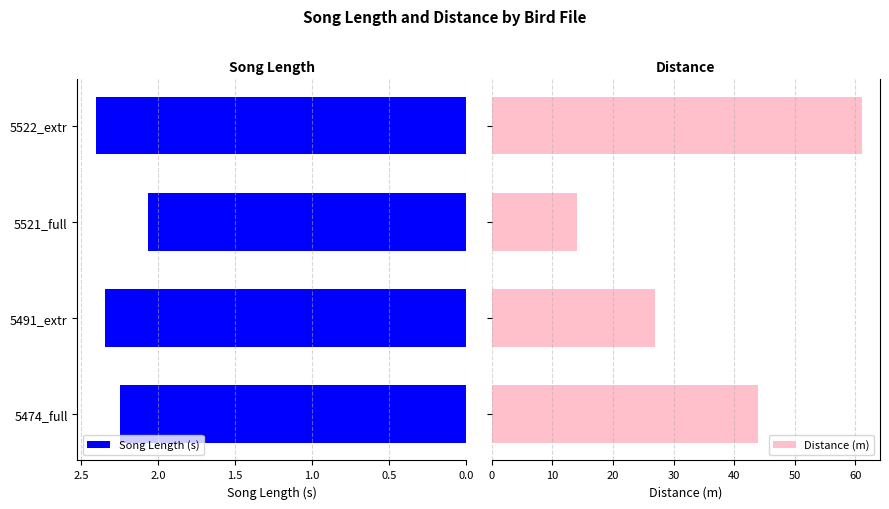

Is it true that Song Length (s) equals 1.5 at 5522_extr?

False